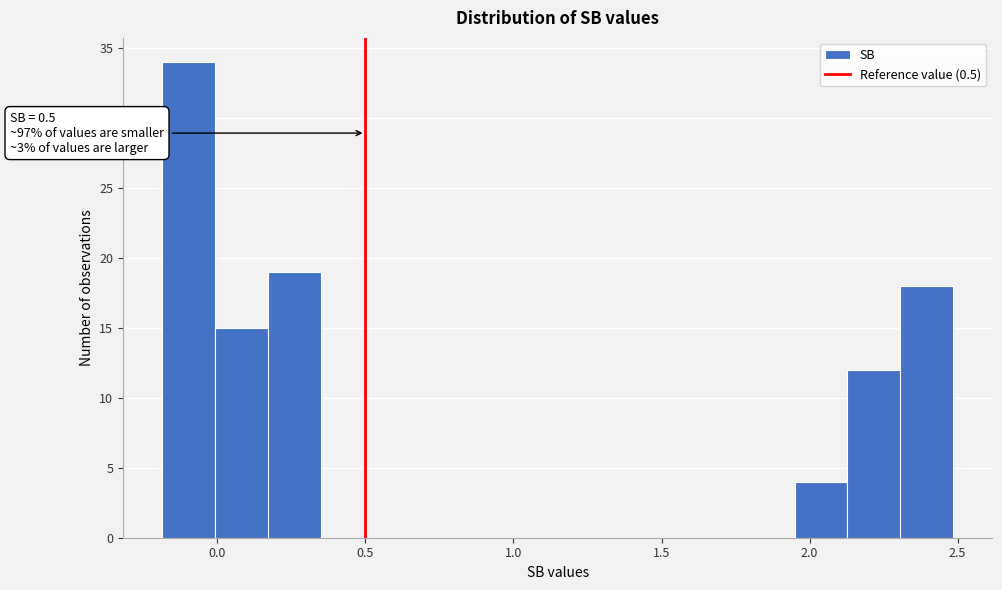

Around what value on the x-axis is the tallest bar? Give the approximate position of its centre, as read against the axis.

-0.10